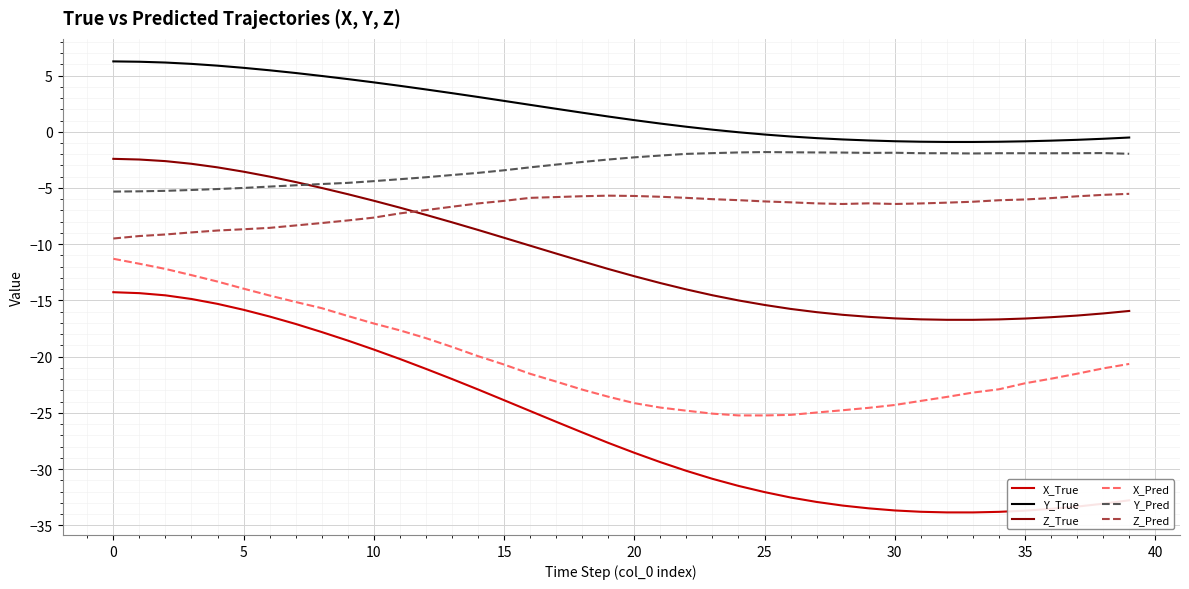

What is the smallest value displayed?

-33.9